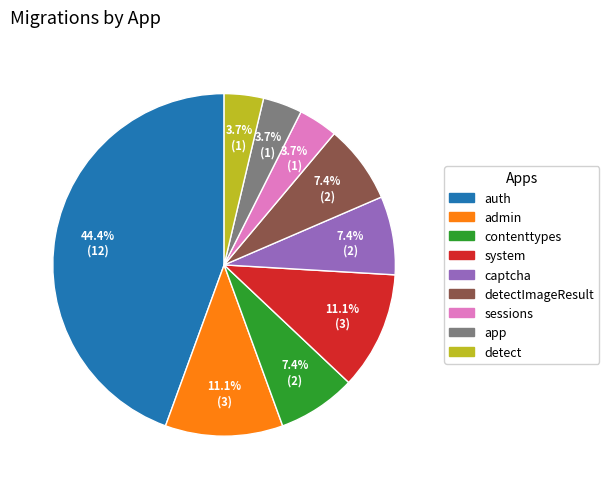

Is there any slice that represents more than half of the pie?

No